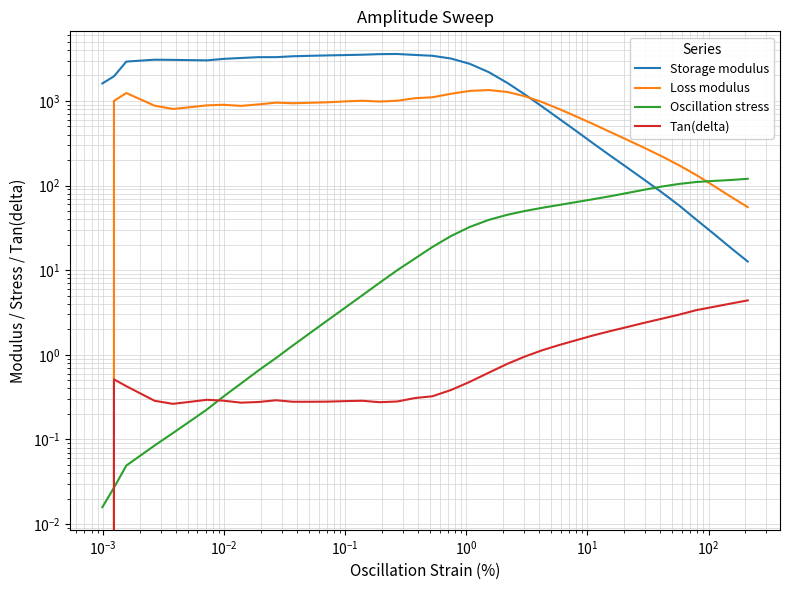

How many intersections are there between Tan(delta) and Loss modulus?

1